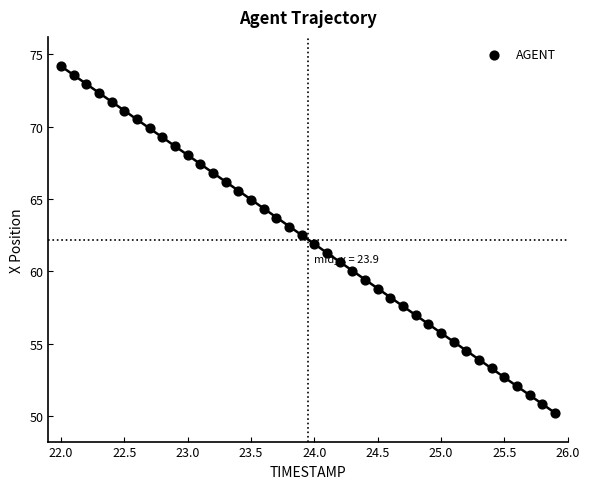

What is the range of X values (max minus min)?

3.9